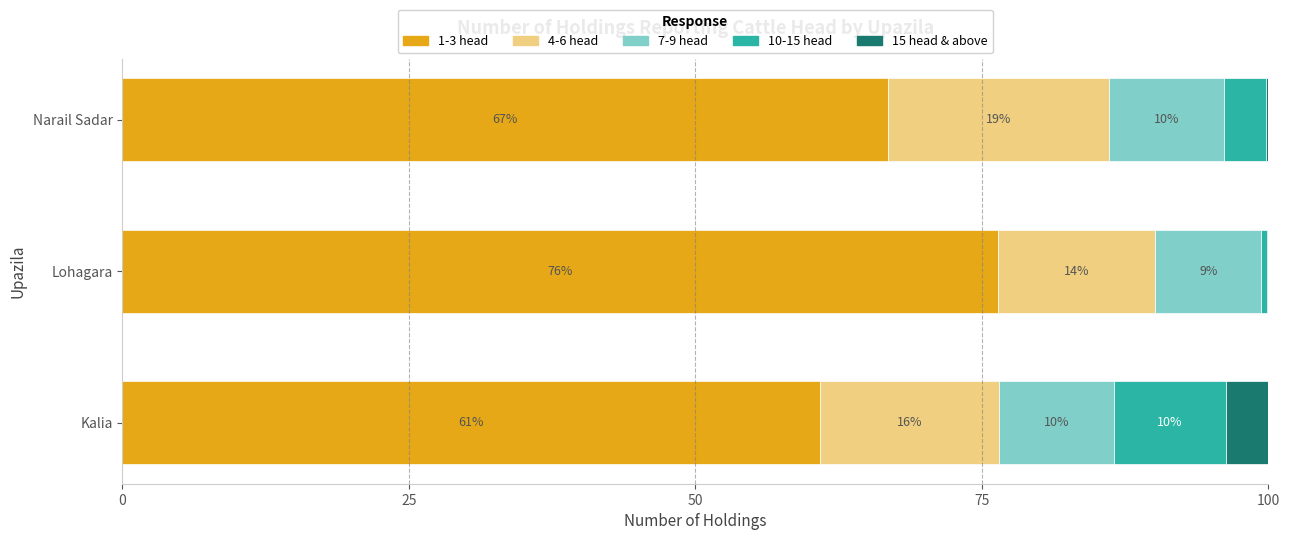

Where is 1-3 head nearest to the value 68?

Narail Sadar